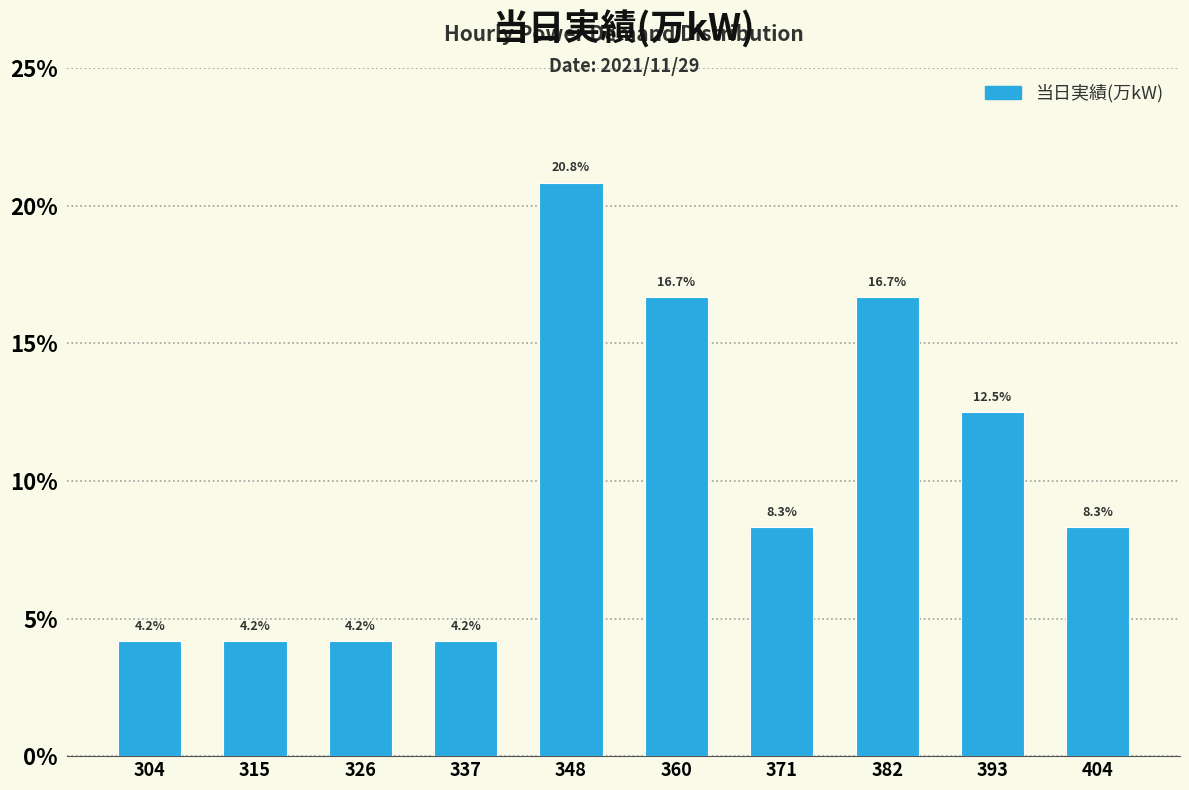

What is the height of the bar covering 310 to 322 on the x-axis? The bar edges are not printed on the chart, so give them approximately, as read against the axis.

4.2